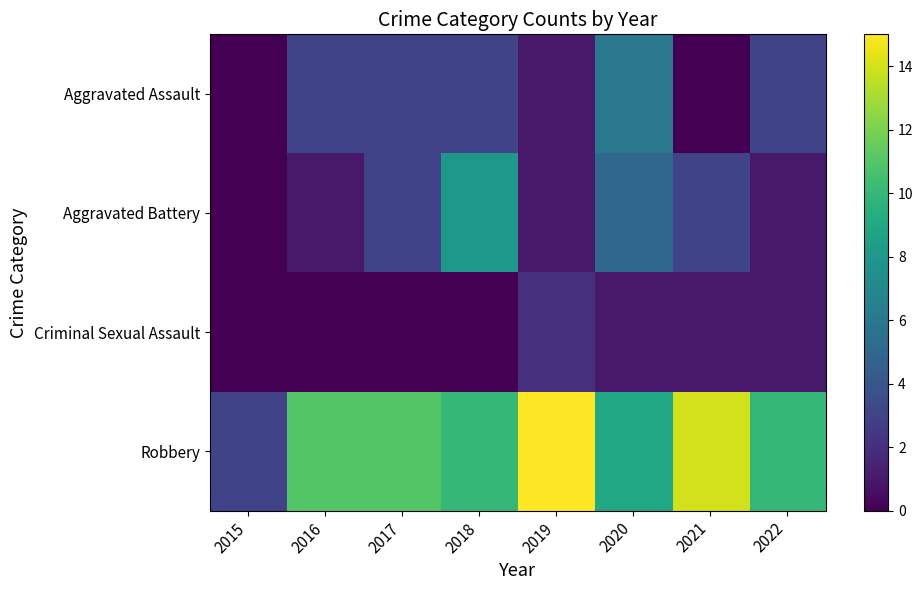

Reading left to right, list all the values displayed in this chart.

Aggravated Assault: 2015=0	2016=3	2017=3	2018=3	2019=1	2020=6	2021=0	2022=3
Aggravated Battery: 2015=0	2016=1	2017=3	2018=8	2019=1	2020=5	2021=3	2022=1
Criminal Sexual Assault: 2015=0	2016=0	2017=0	2018=0	2019=2	2020=1	2021=1	2022=1
Robbery: 2015=3	2016=11	2017=11	2018=10	2019=15	2020=9	2021=14	2022=10